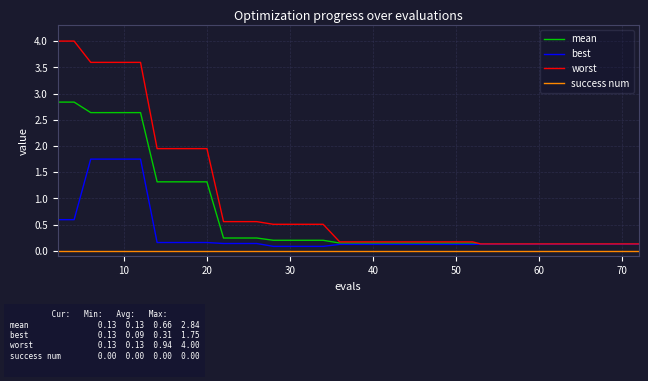

What is the highest value of the worst series?

4.0